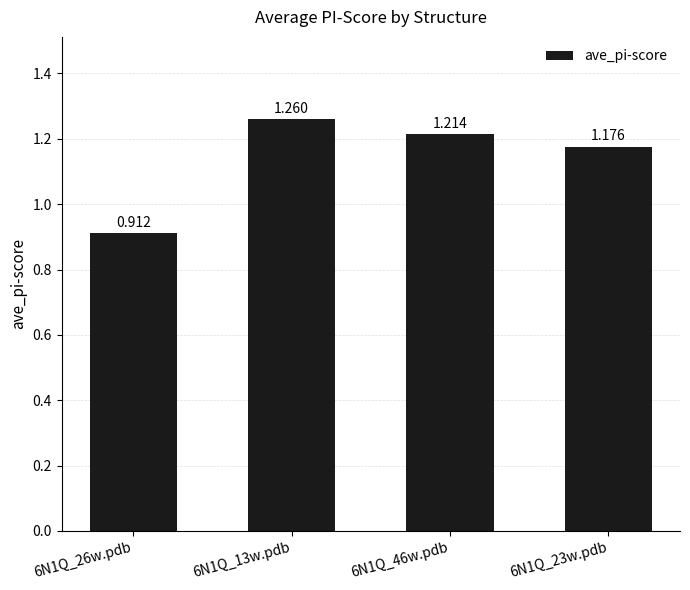

List the labels in order of value, largest first.

6N1Q_13w.pdb, 6N1Q_46w.pdb, 6N1Q_23w.pdb, 6N1Q_26w.pdb